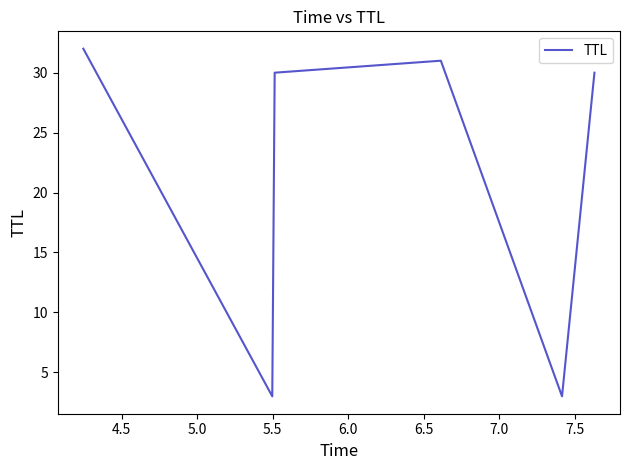

True or false: the data has more than 0 interior local peaks.

True